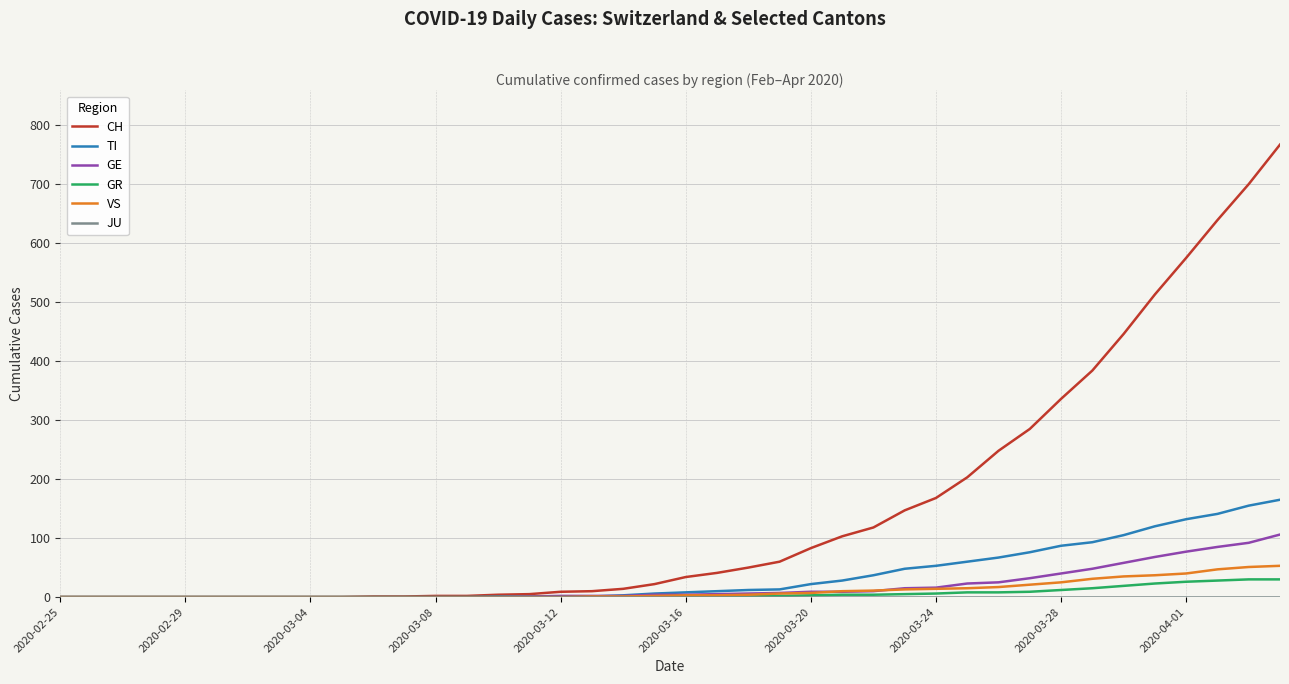

What is the maximum value shown in the chart?

767